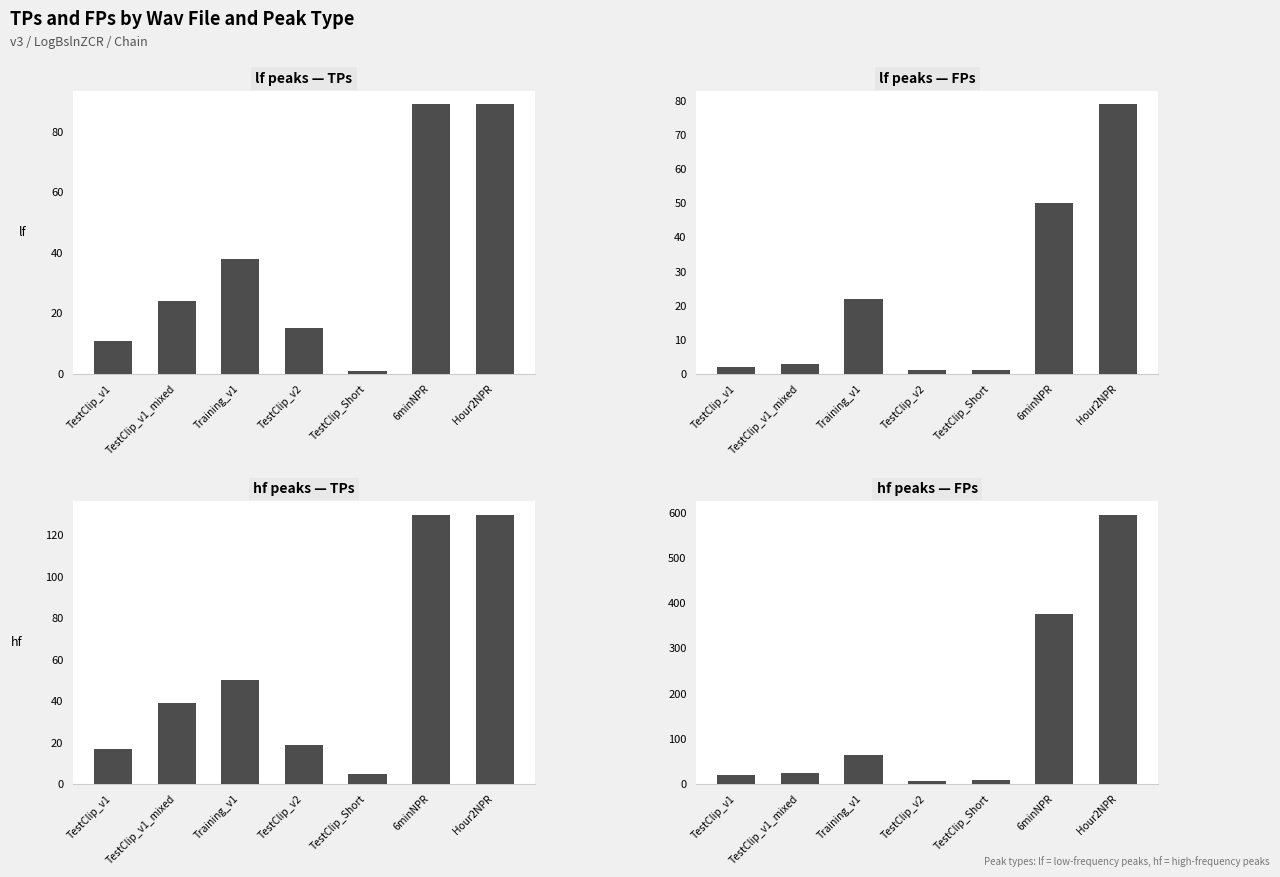

How many data points in FPs (hf) are less than 24?

3